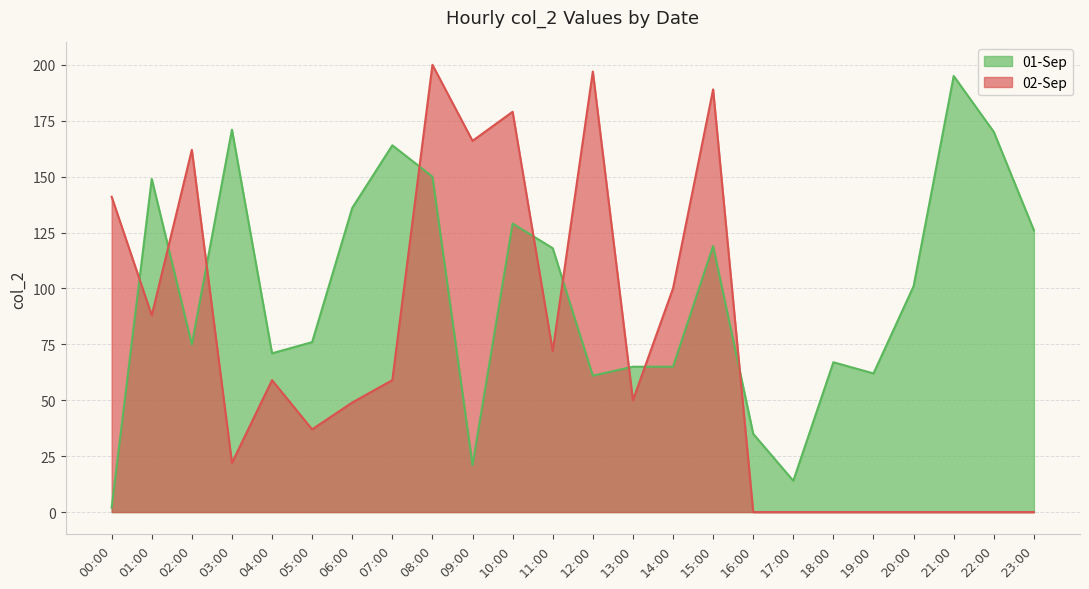

What is the spread (max minus min) of values at 02:00?

87